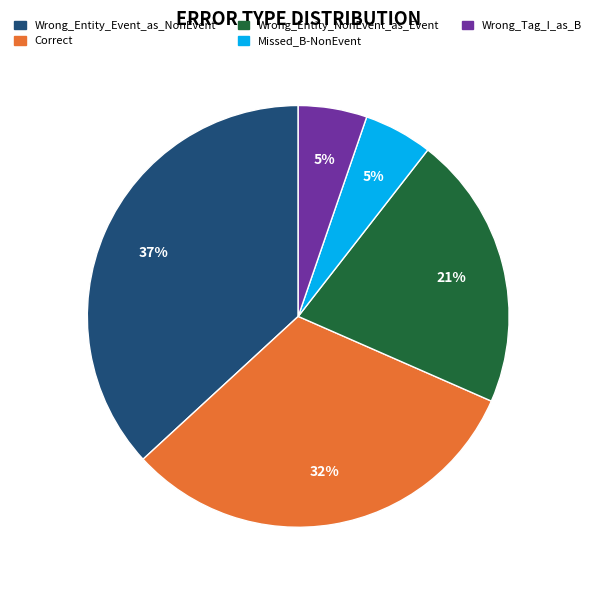

Combined, do Wrong_Entity_Event_as_NonEvent and Wrong_Entity_NonEvent_as_Event account for over 50%?

Yes